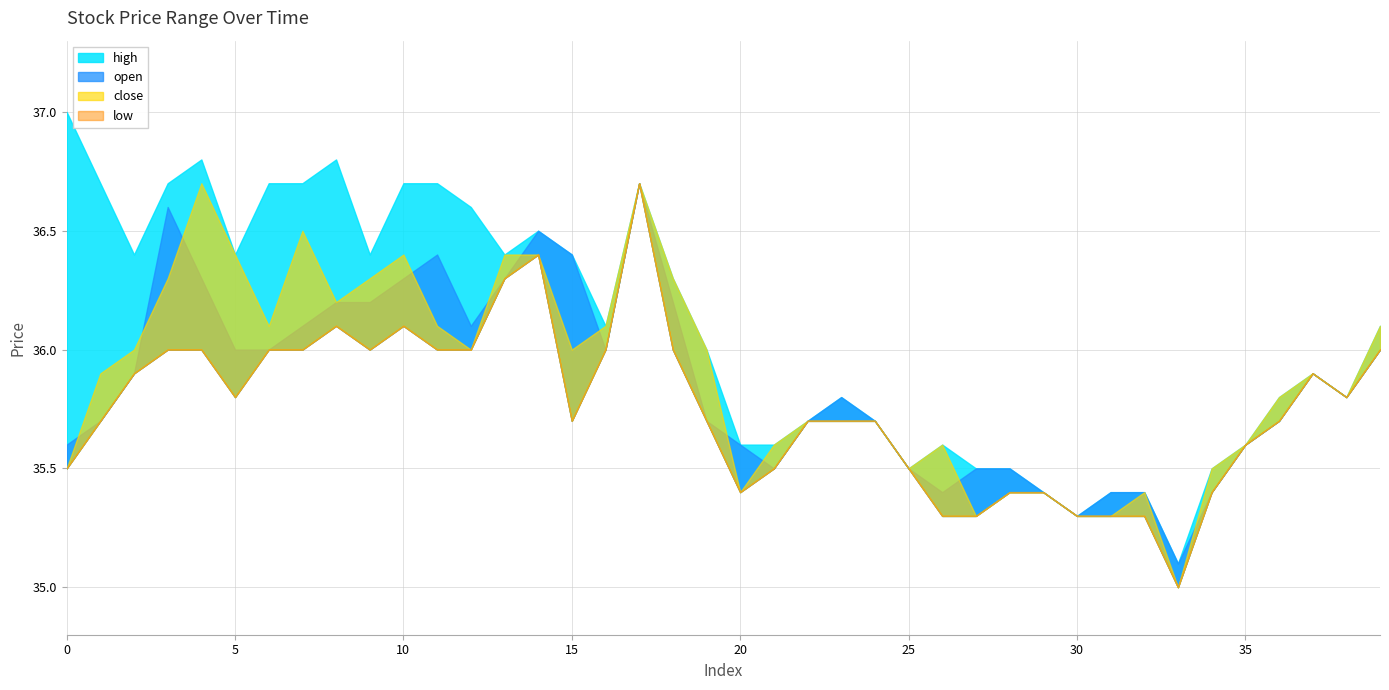

What is the difference between the low values at 34 and 33?

0.4